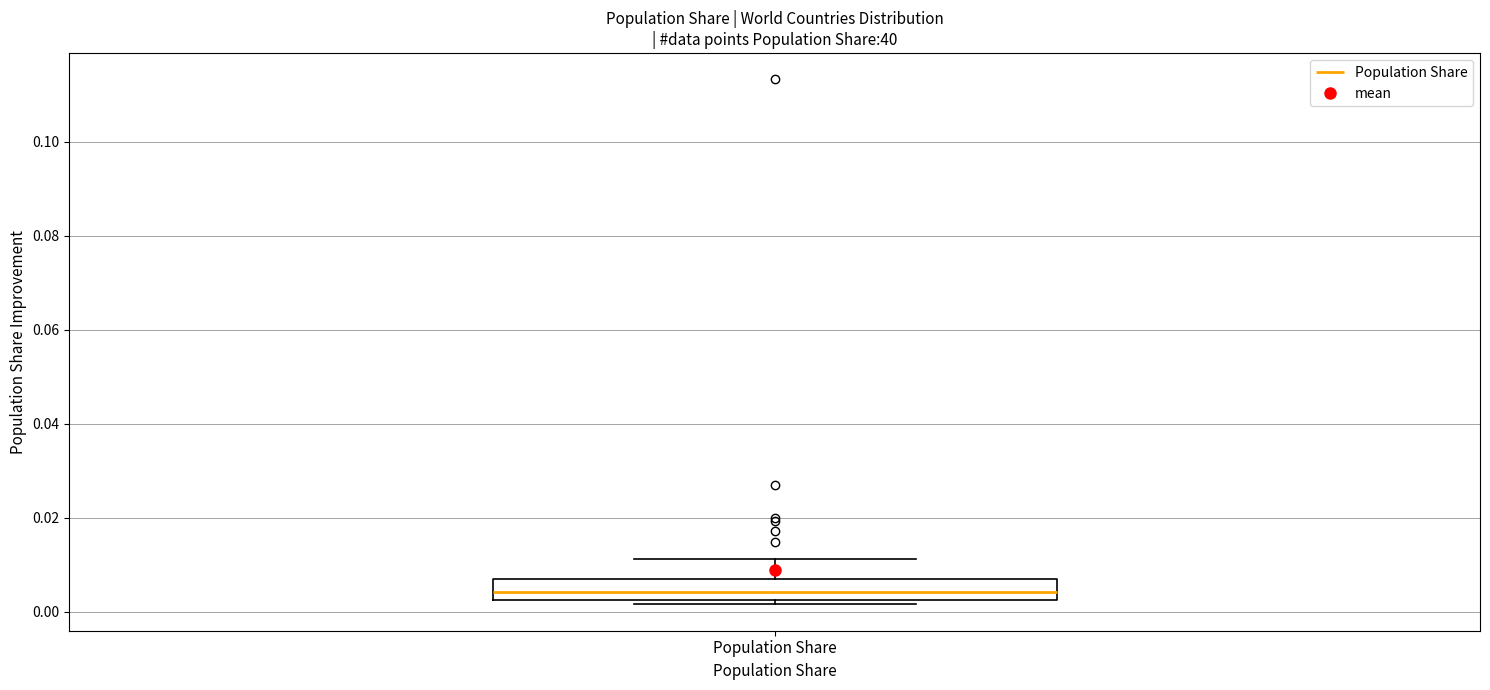

Transcribe this box plot: give where the median line is, the range the box spans, and where the two whiskers end, as read against the y-axis. The values are not printed on the chart, so give them approximately, as read against the axis.

median 0.004, box 0.002 to 0.008, whiskers 0.002 (just below the box's lower edge) to 0.012